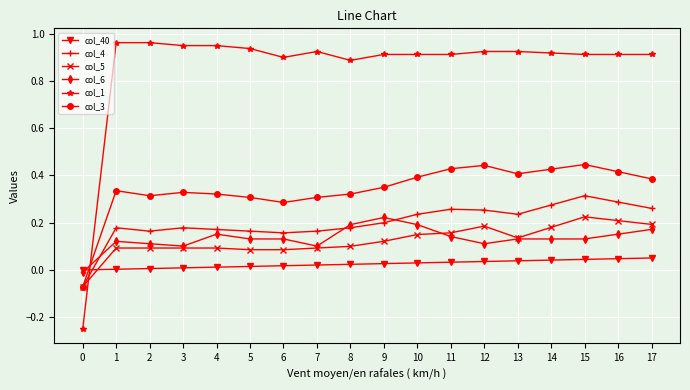

True or false: col_5 has a value of 0.1 at 16.

False